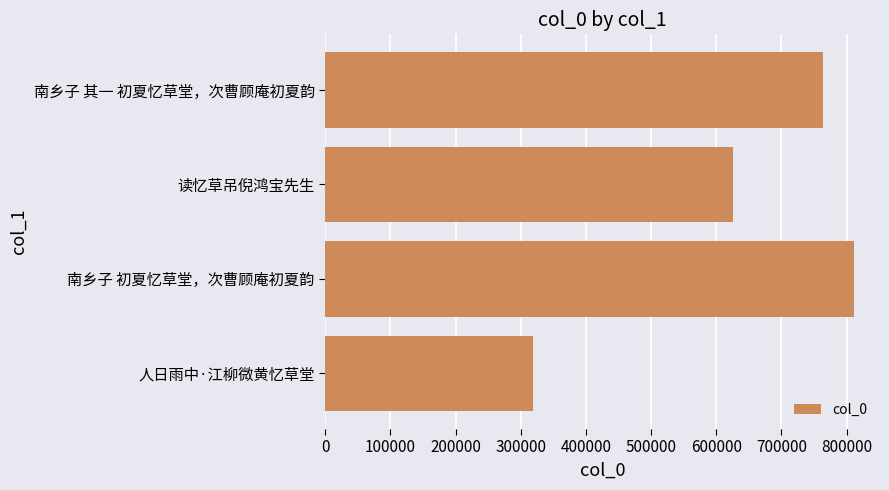

List the labels in order of value, largest first.

南乡子 初夏忆草堂，次曹顾庵初夏韵, 南乡子 其一 初夏忆草堂，次曹顾庵初夏韵, 读忆草吊倪鸿宝先生, 人日雨中·江柳微黄忆草堂